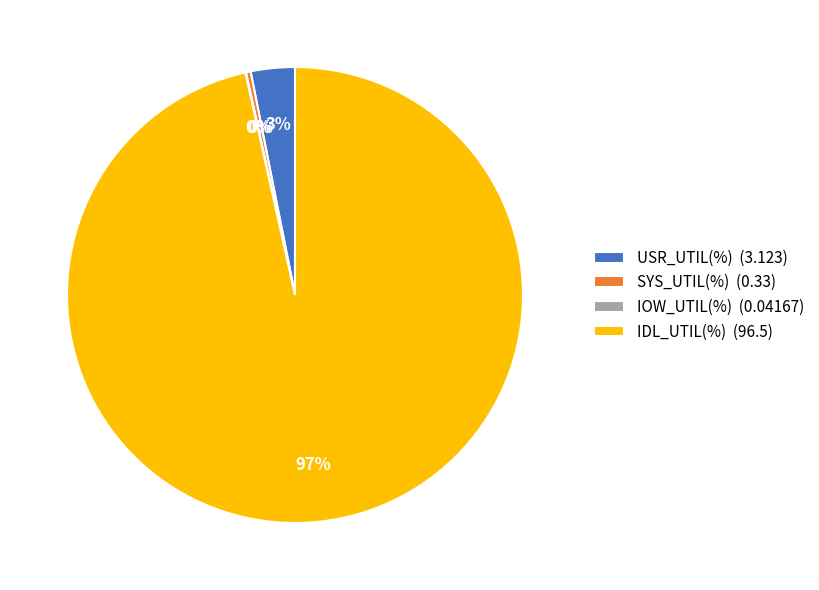

The SYS_UTIL(%) (0.33) slice represents 0% of the pie. True or false?

True